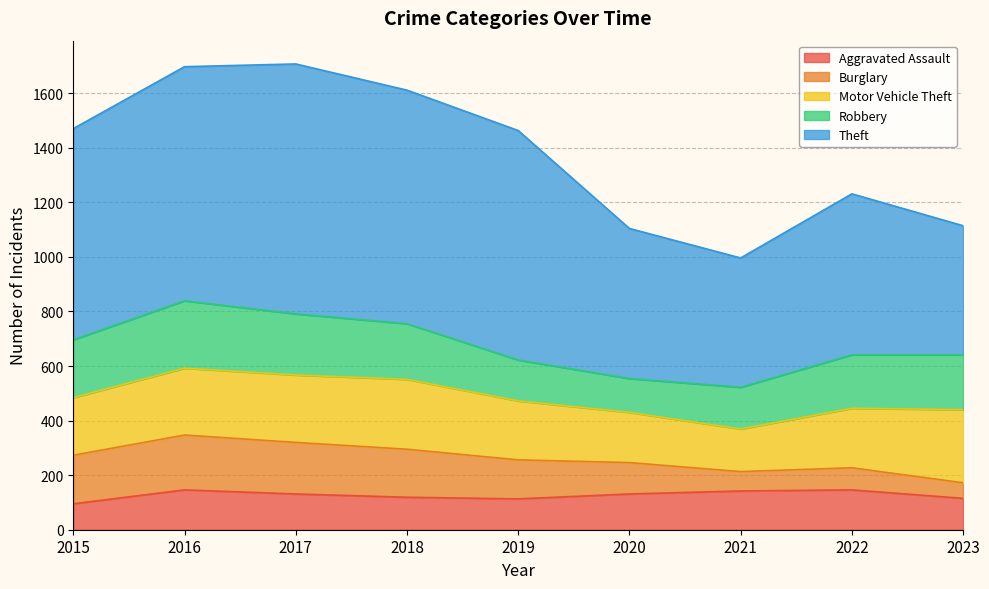

What are all the series names shown in the legend?

Aggravated Assault, Burglary, Motor Vehicle Theft, Robbery, Theft